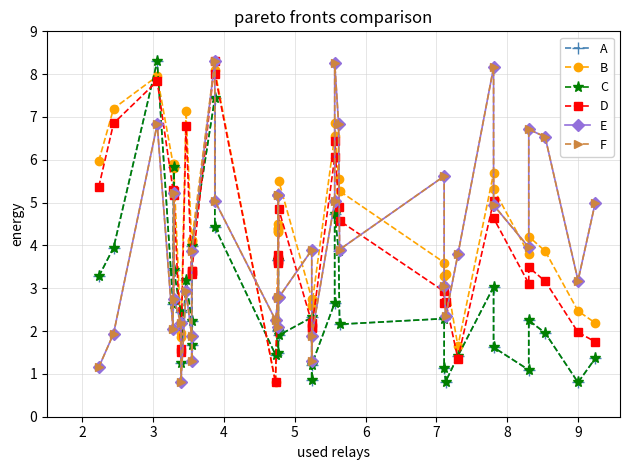

Does the chart display data point markers on the line(s)?

Yes